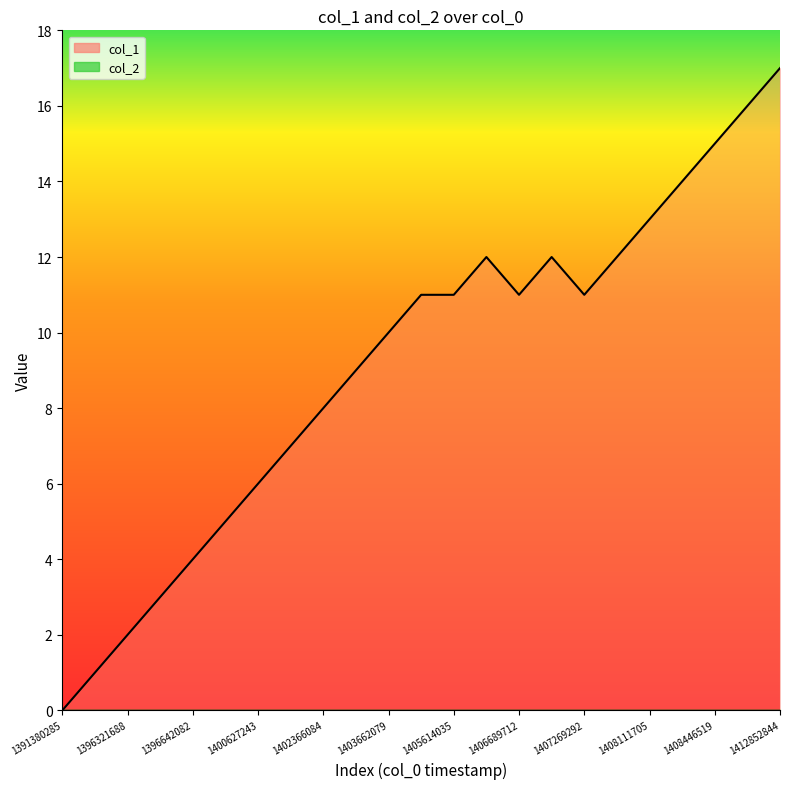

What is the difference between the values at 1403633300 and 1400627243?

3